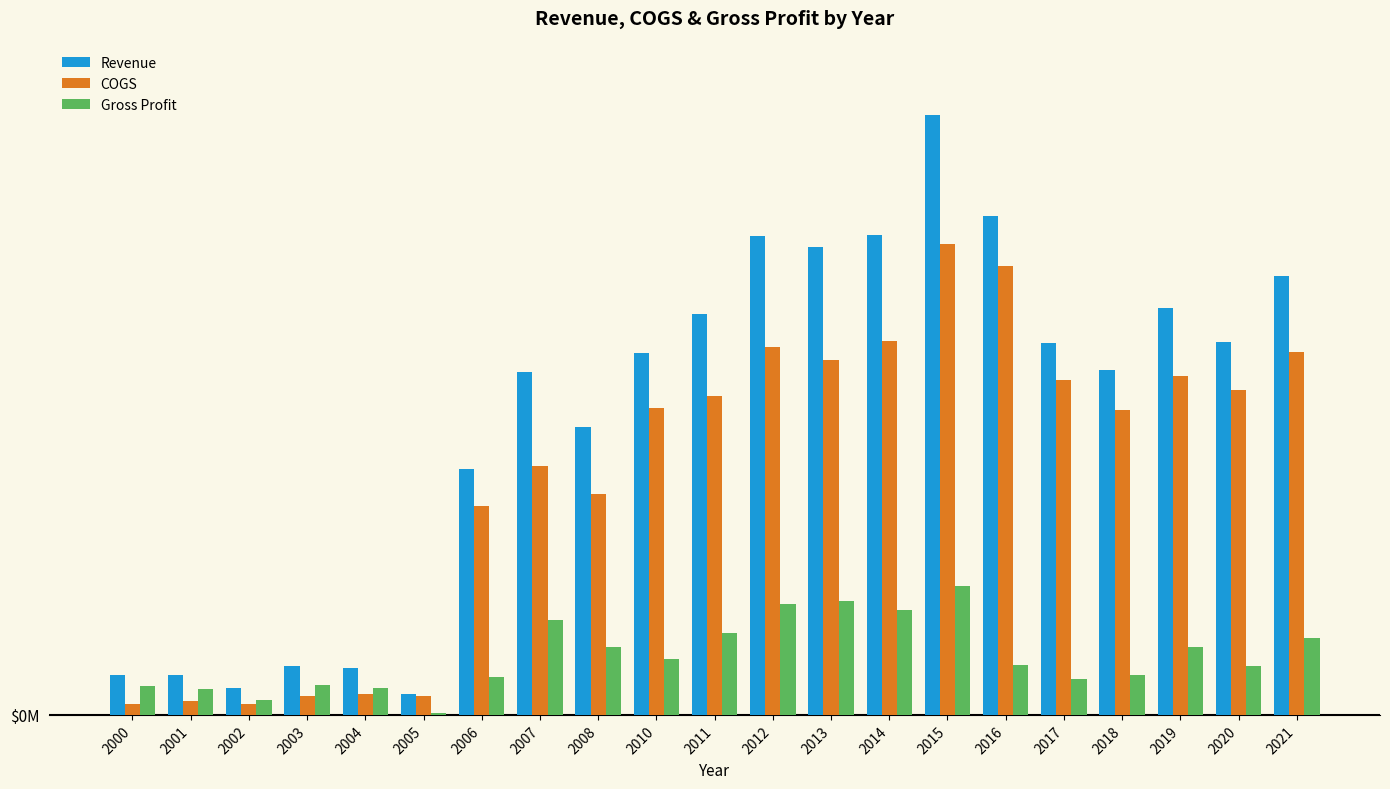

Are the bars horizontal?

No